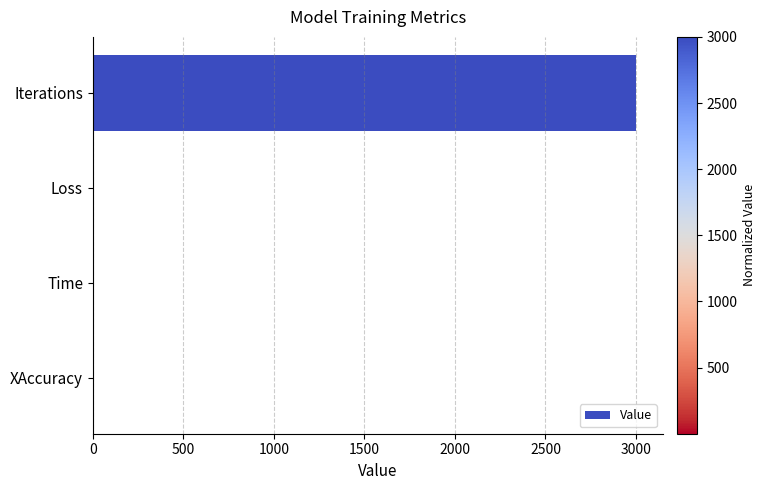

At which category does the chart reach its peak across all series?

Iterations